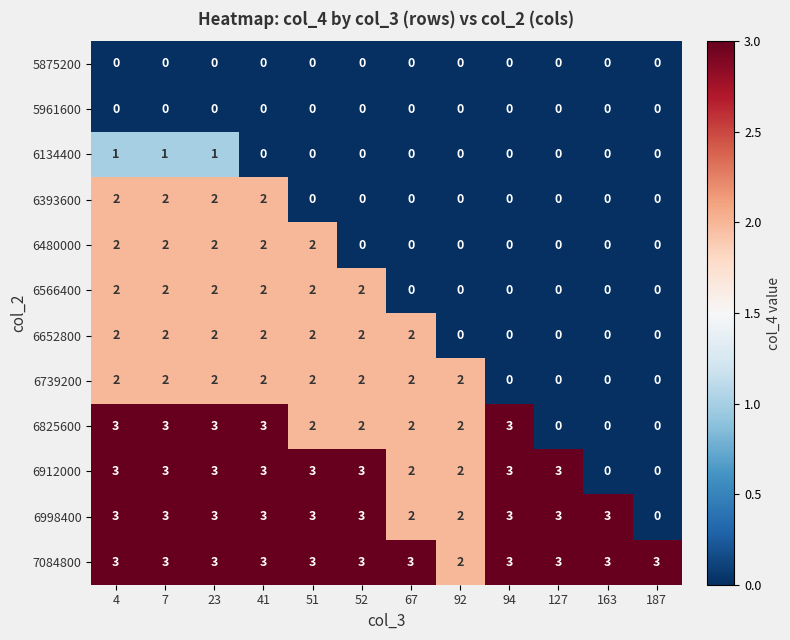

How many series are shown in this chart?

12